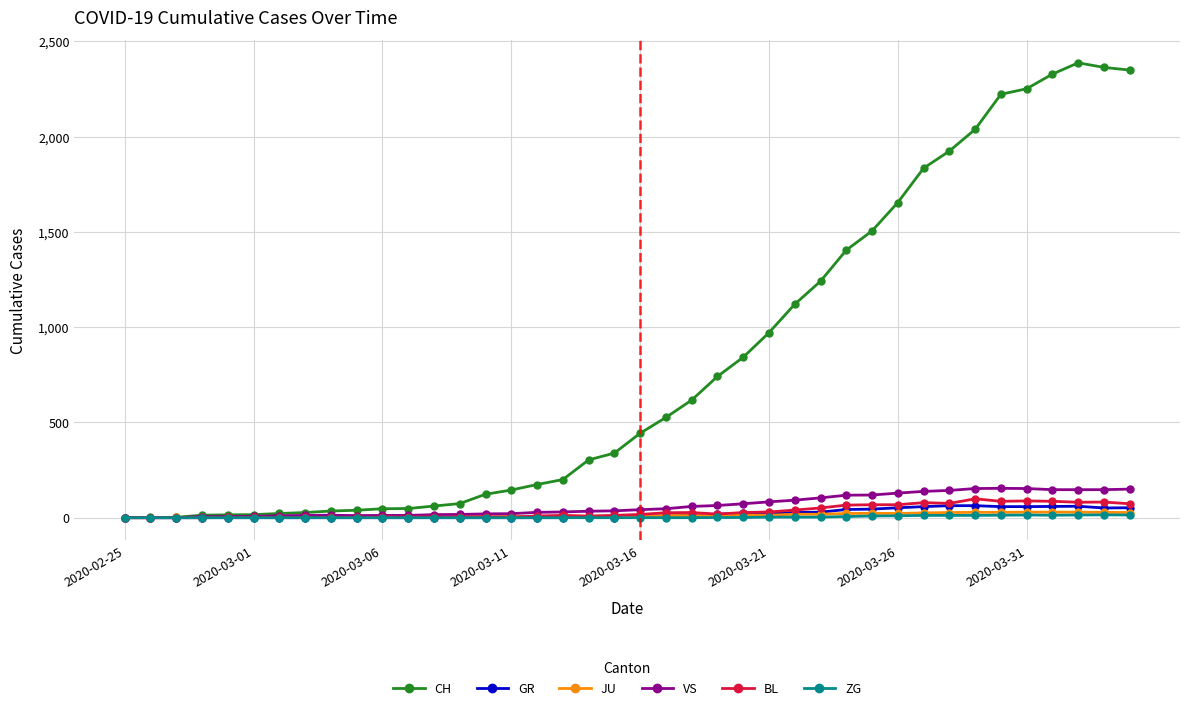

What is the greatest value displayed?

2387